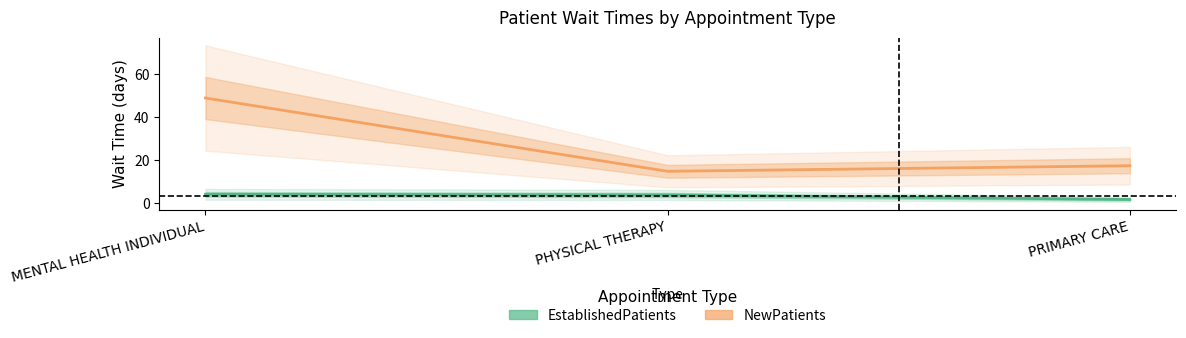

How many lines are shown in the chart?

2